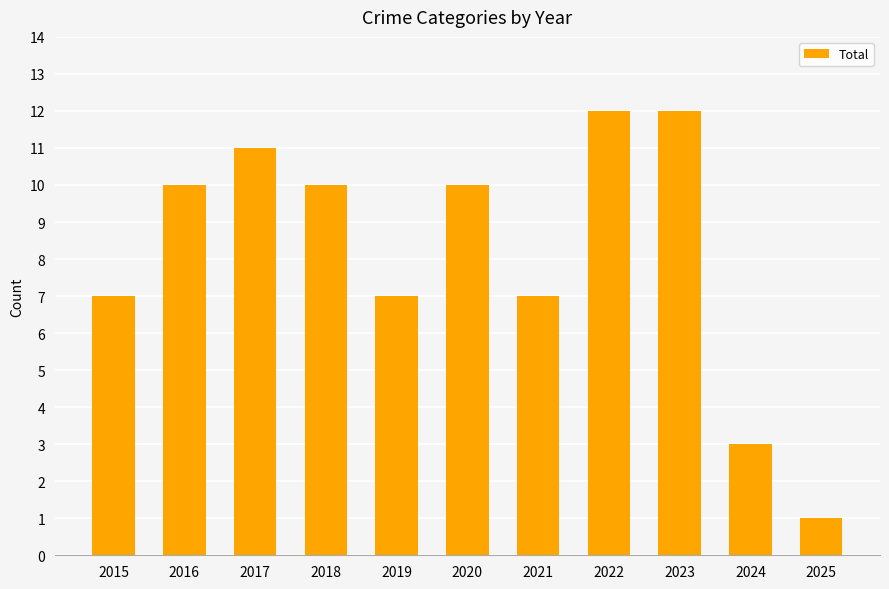

Reading left to right, list all the values displayed in this chart.

7	10	11	10	7	10	7	12	12	3	1